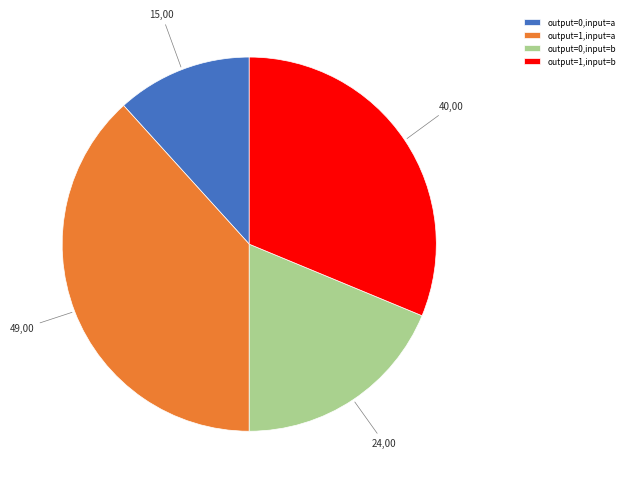

Is there any slice that represents more than half of the pie?

No